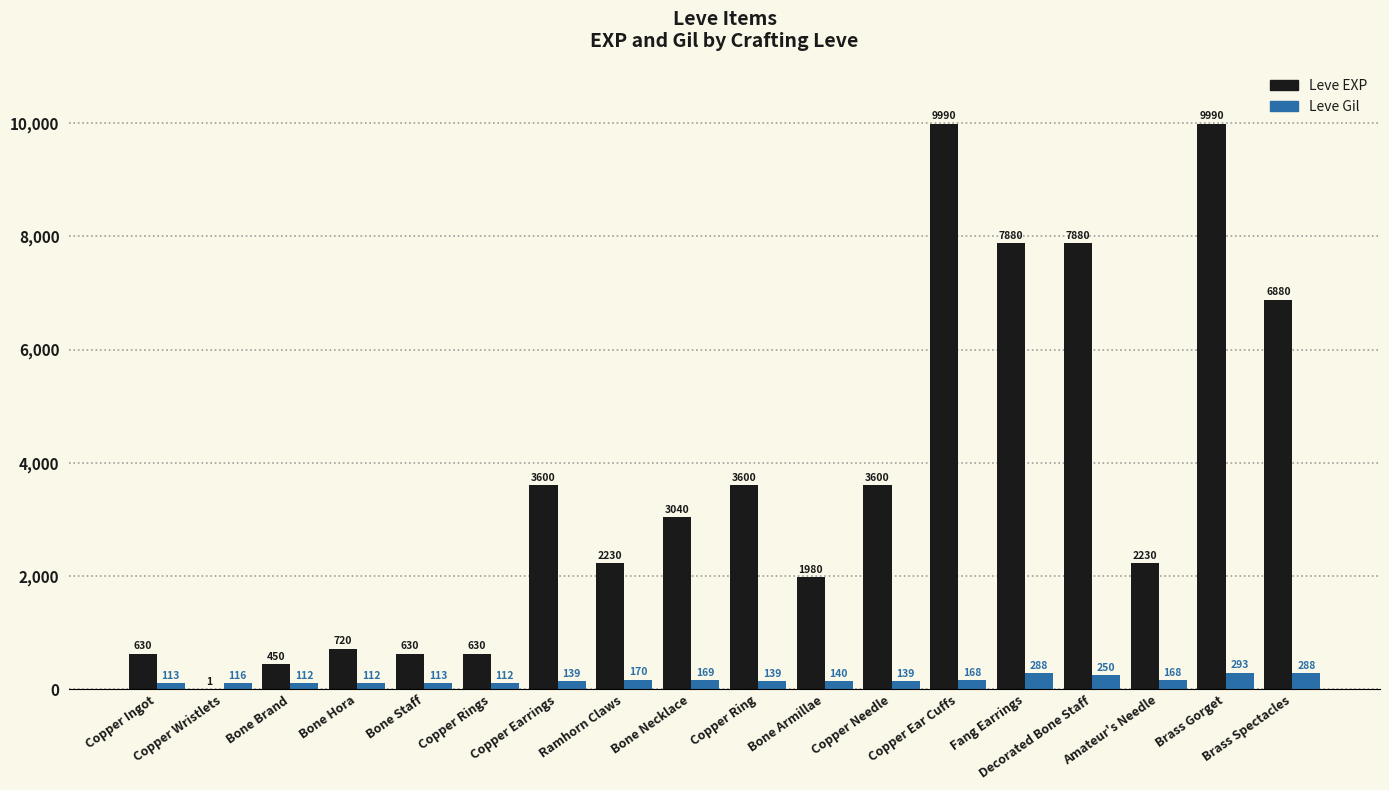

What is the maximum value for Leve Gil?

293